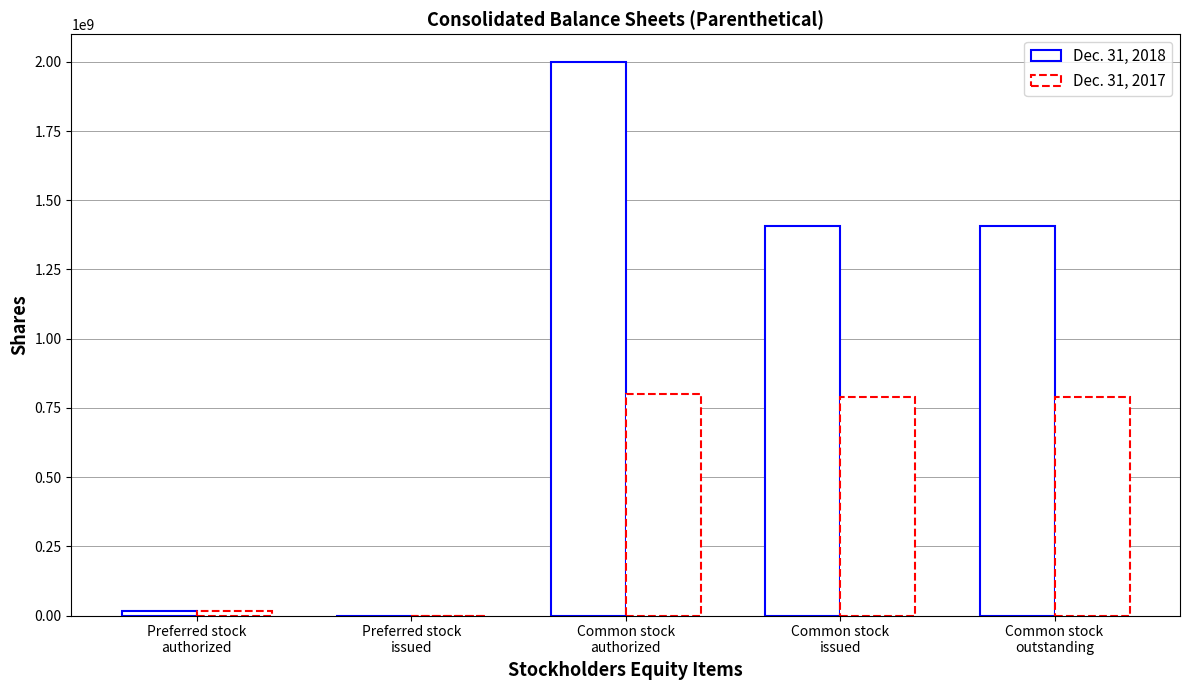

What is the highest value of the Dec. 31, 2018 series?

2000000000